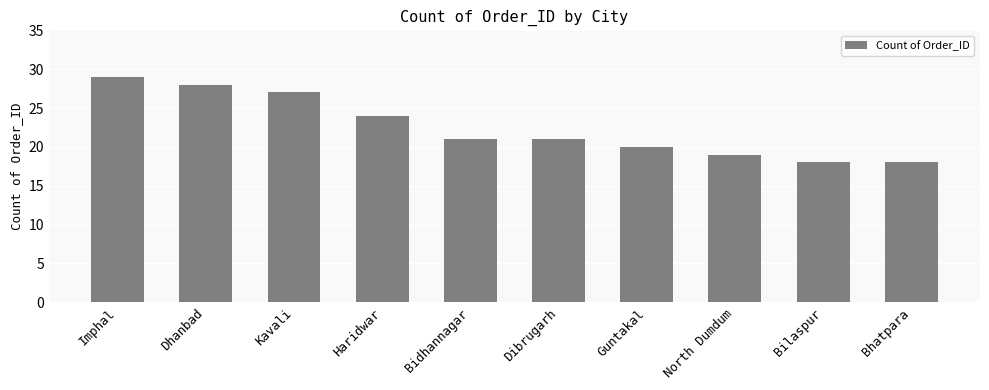

Where is the data nearest to the value 23?

Haridwar